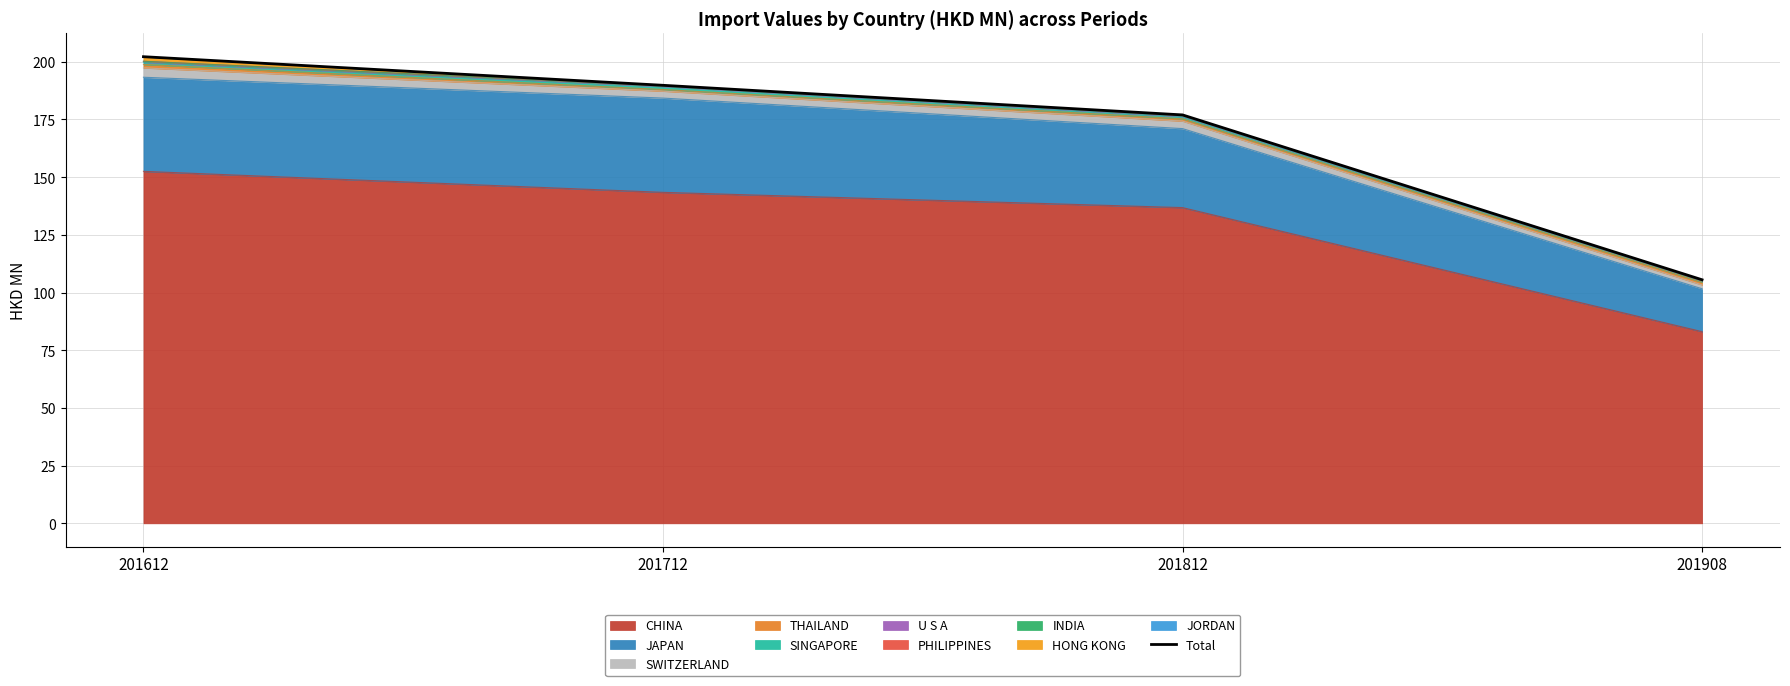

What is the change in value from 201712 to 201908?

-84.3